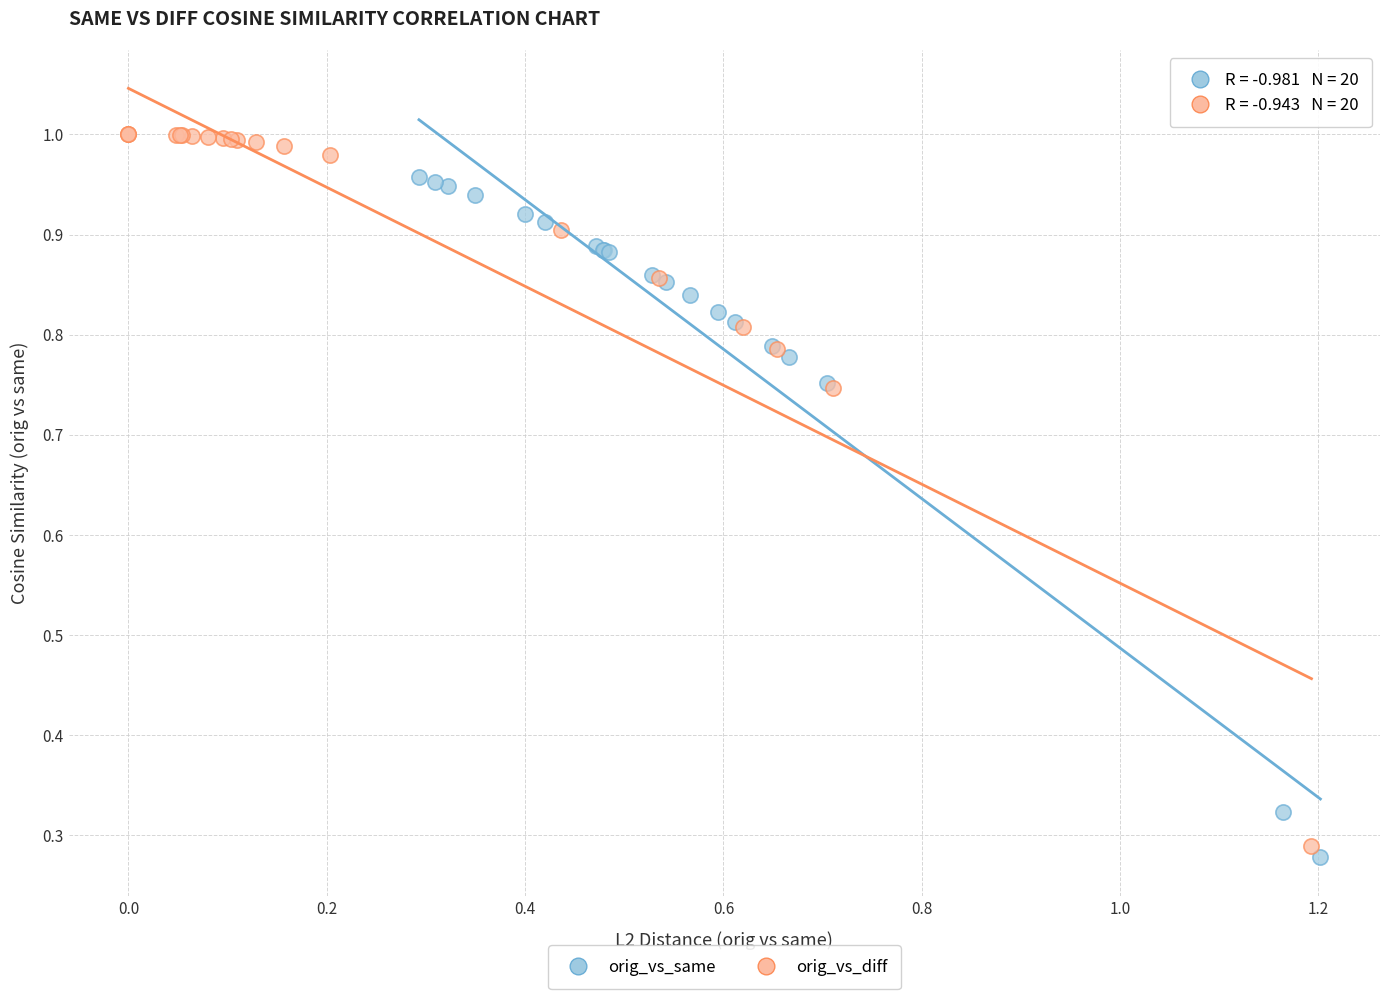

Which series has the largest Y range (max minus min)?

orig_vs_diff